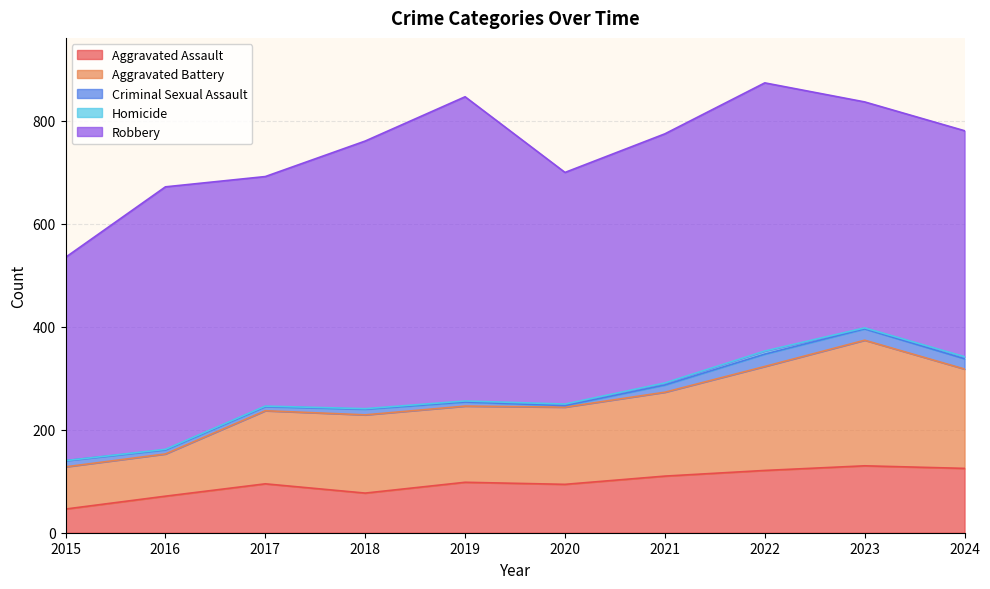

Does the chart display data point markers on the line(s)?

No